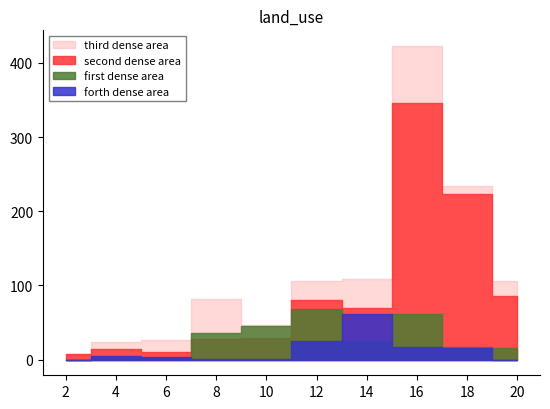

True or false: chinese white shrimp has a value of 16380 at Guangdong.

False